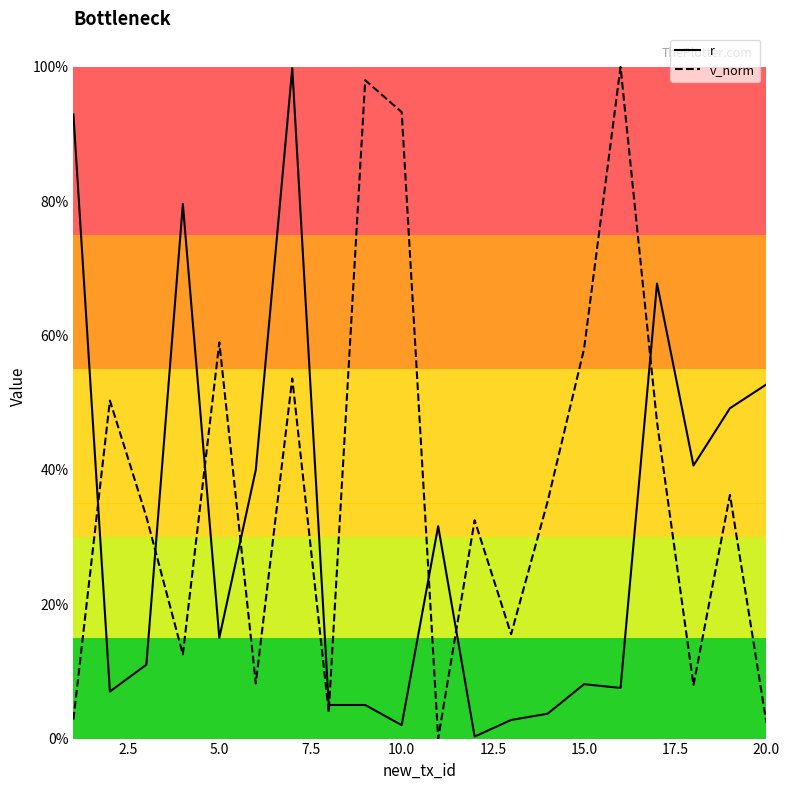

Does the chart have visible grid lines?

No